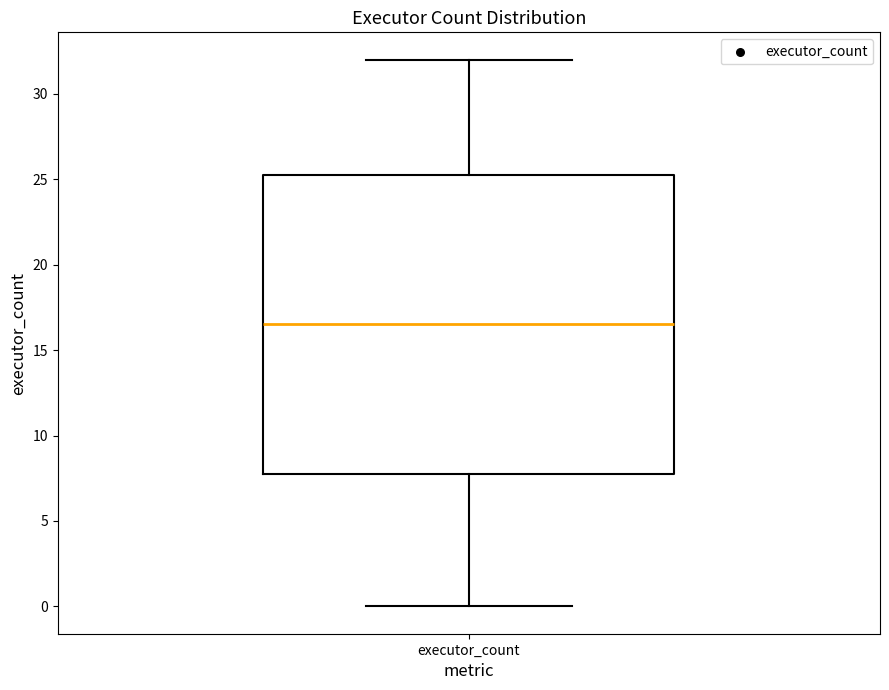

Transcribe this box plot: give where the median line is, the range the box spans, and where the two whiskers end, as read against the y-axis. The values are not printed on the chart, so give them approximately, as read against the axis.

median 16.5, box 8.0 to 25.5, whiskers 0.0 to 32.0